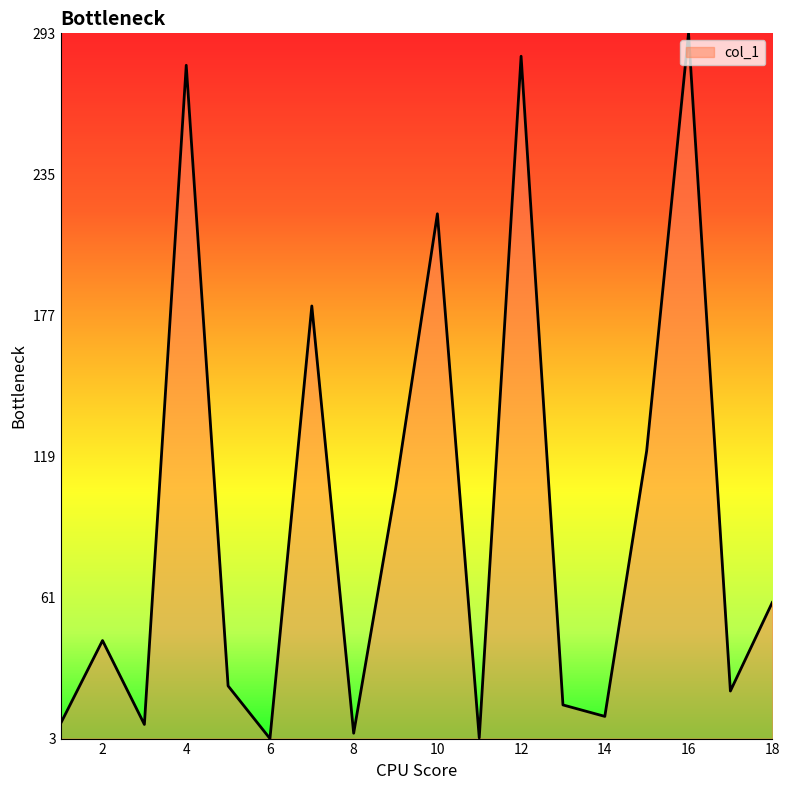

What is the greatest value displayed?

292.6